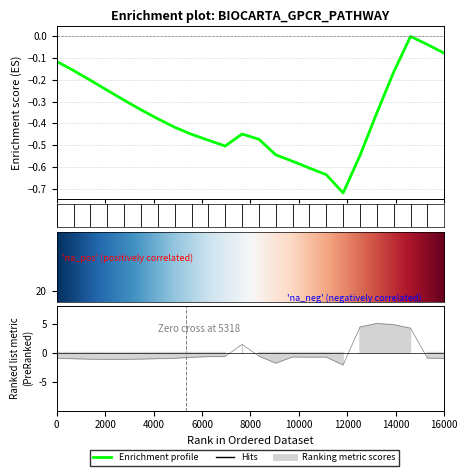

The value at 15 is -0.4. True or false?

False